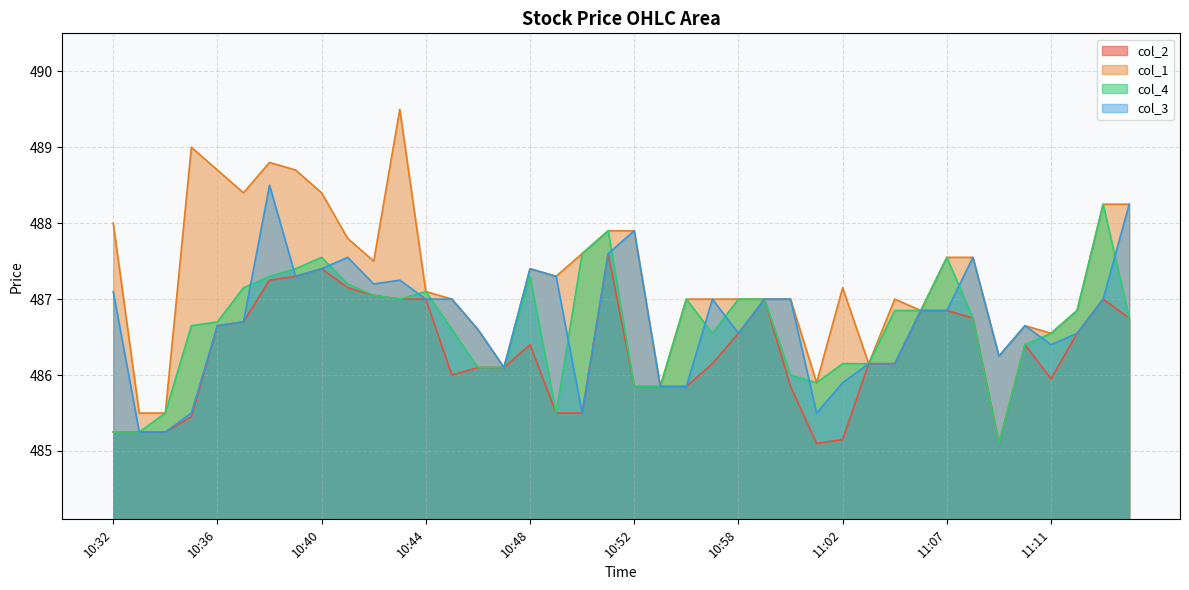

What are all the series names shown in the legend?

col_2, col_1, col_4, col_3